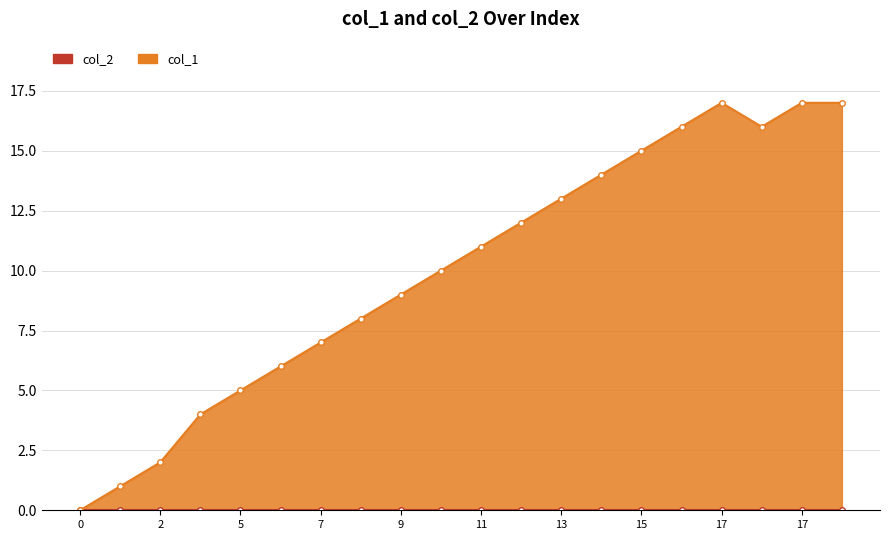

Reading left to right, transcribe all the data shown in this chart.

0	1	2	4	5	6	7	8	9	10	11	12	13	14	15	16	17	16	17	17